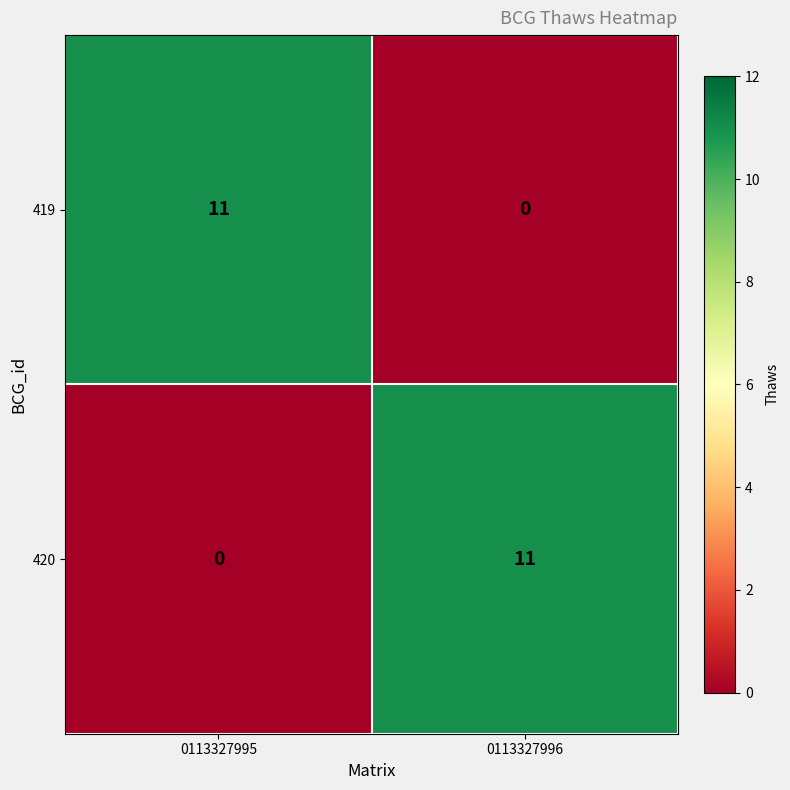

The value of 420 at 0113327996 is 11. True or false?

True